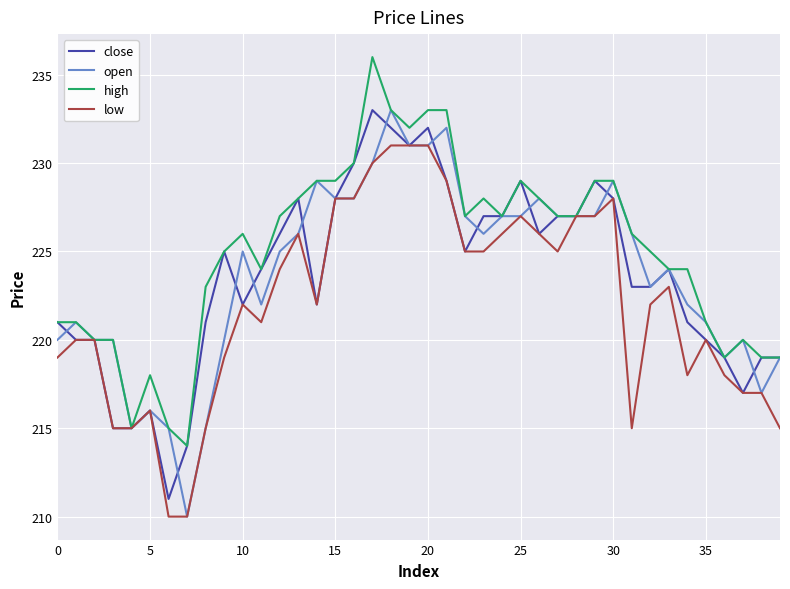

What is the minimum value for high?

214